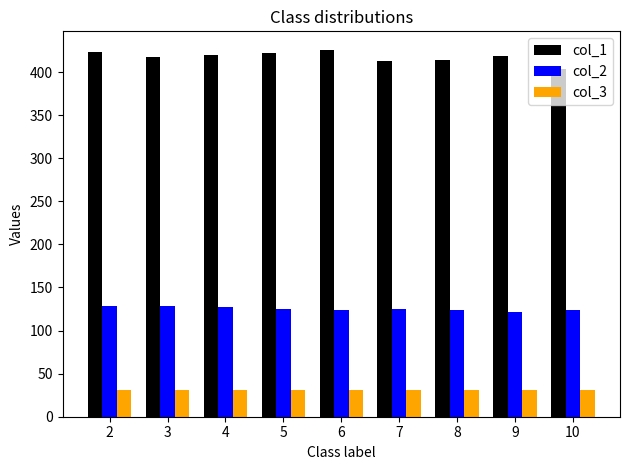

What are all the series names shown in the legend?

col_1, col_2, col_3